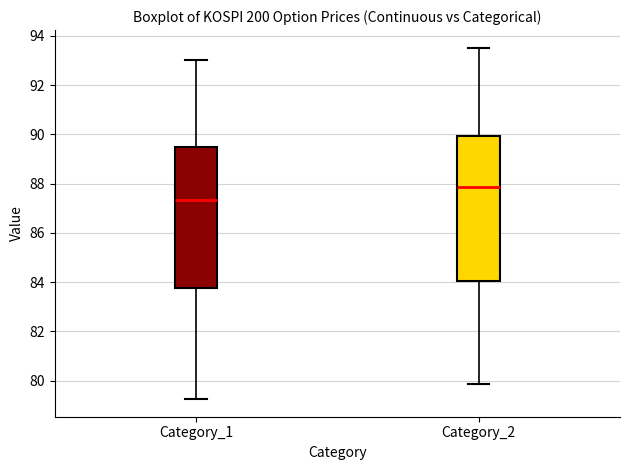

Reading left to right, read every box against the y-axis: the position of its median line, the range the box covers, and the ends of its whiskers. The values are not printed on the chart, so give them approximately, as read against the axis.

Category_1: median 87.4, box 83.8 to 89.4, whiskers 79.2 to 93.0
Category_2: median 87.8, box 84.0 to 90.0, whiskers 79.8 to 93.6